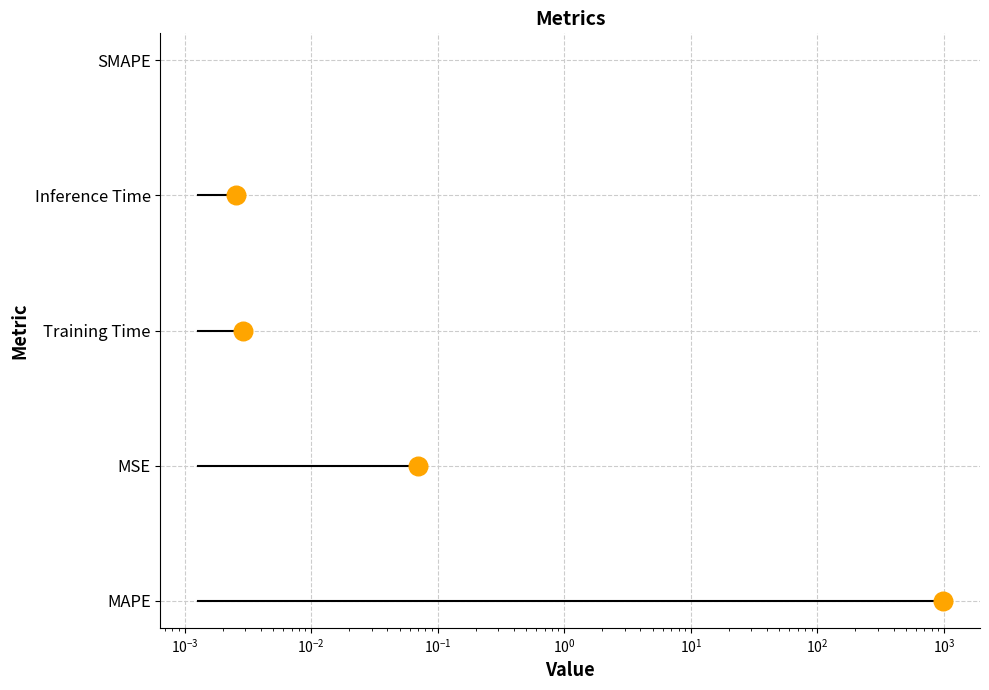

What is the change in value from $\mathdefault{10^{-5}}$ to $\mathdefault{10^{-1}}$?

+4